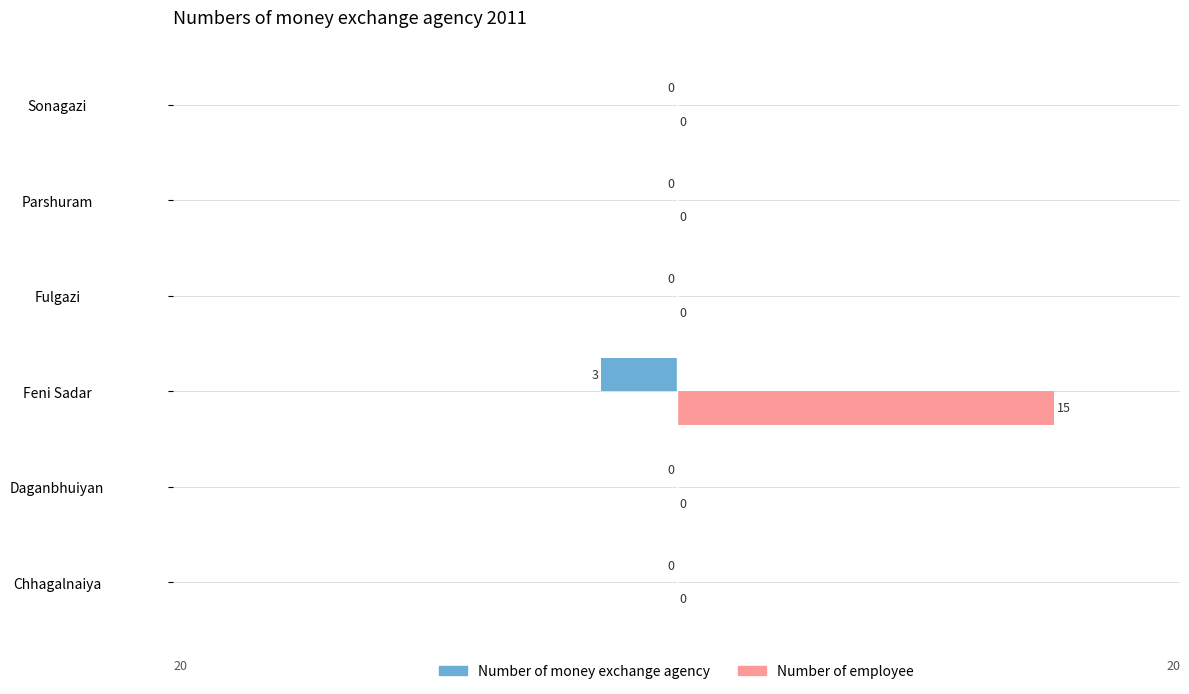

Between Daganbhuiyan and Feni Sadar, which series saw the biggest shift?

Number of employee